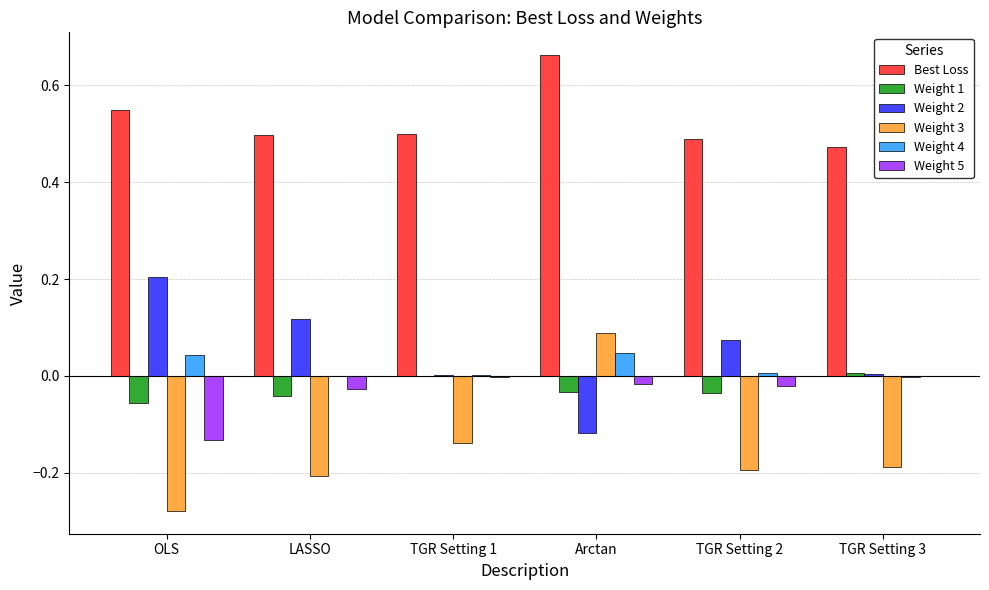

The Weight 4 series shows 0.1 at Arctan. True or false?

False